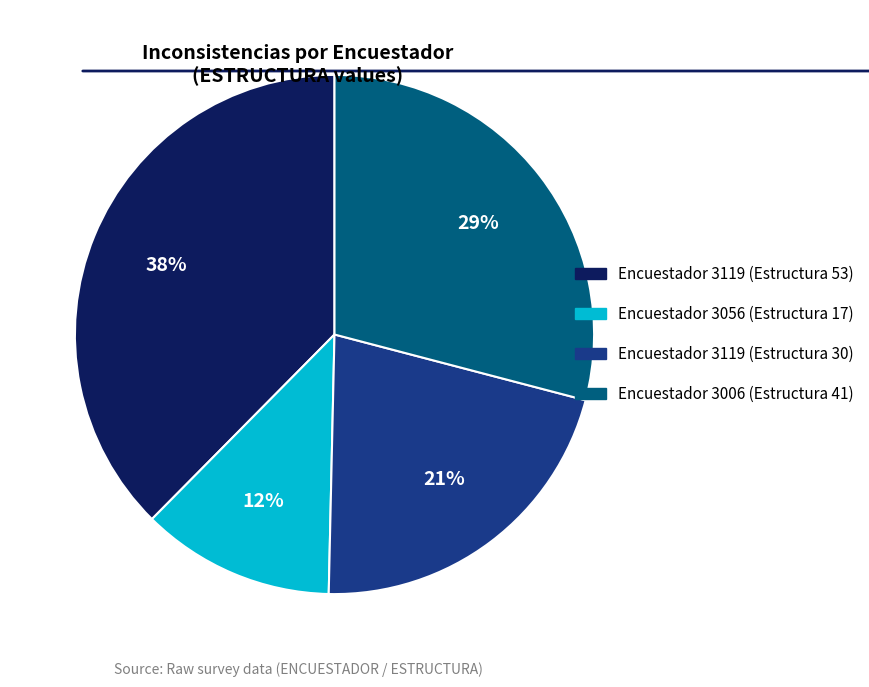

How many segments does this pie chart have?

4